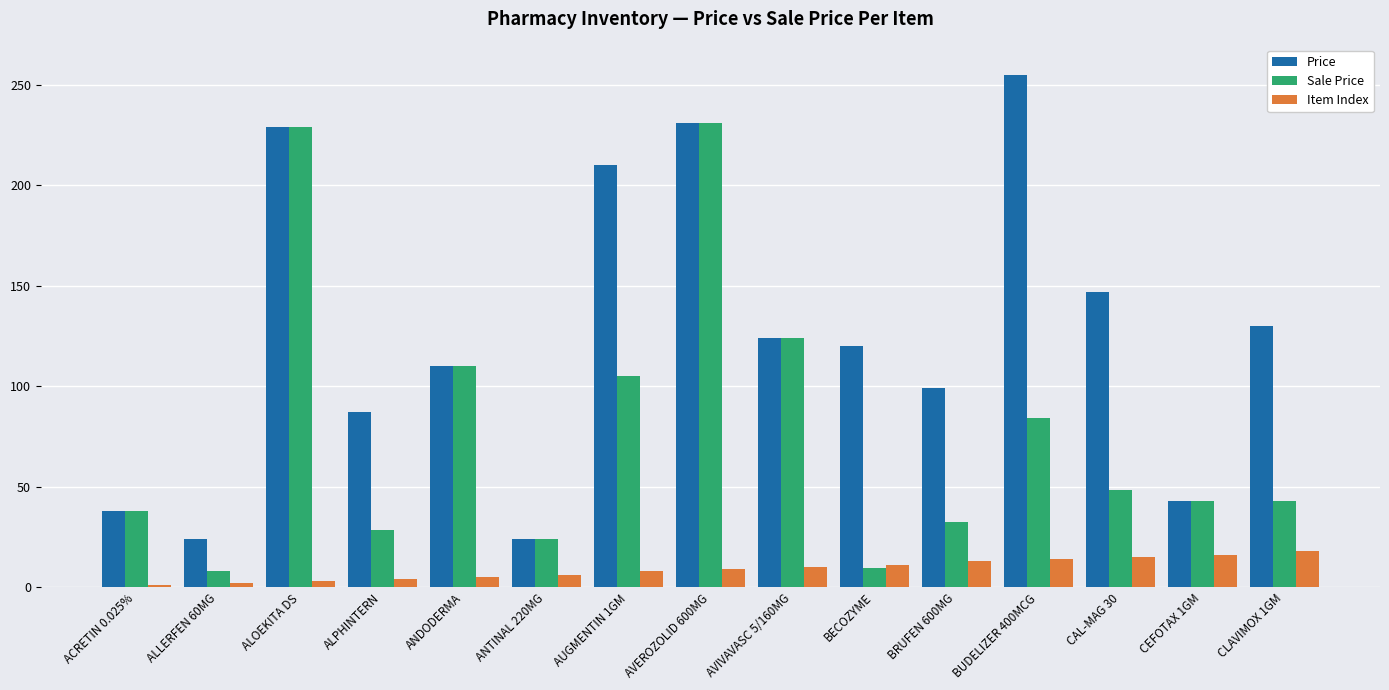

What is the spread (max minus min) of values at CAL-MAG 30?

132.0